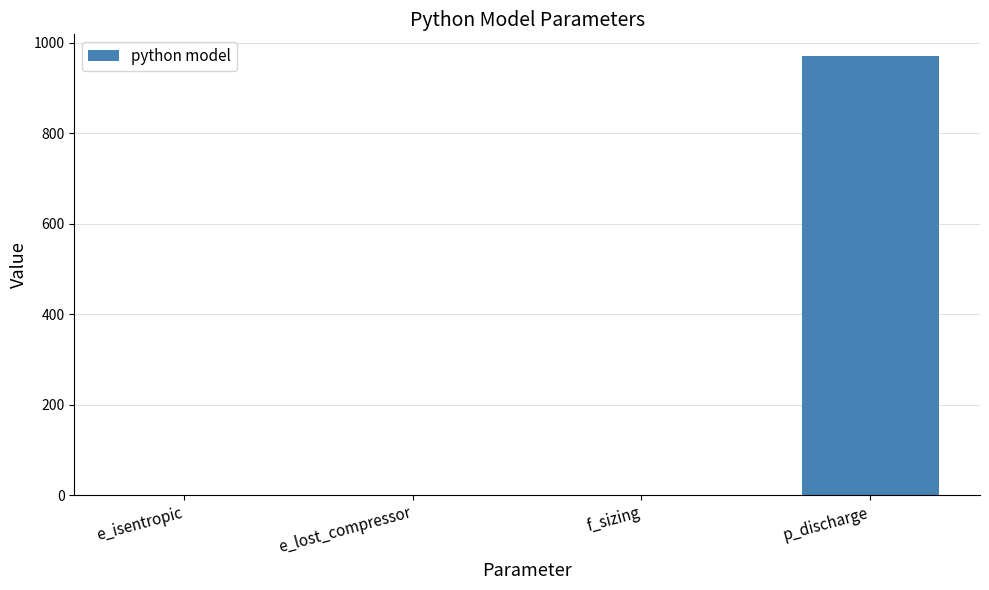

How many data points does each series have?

4